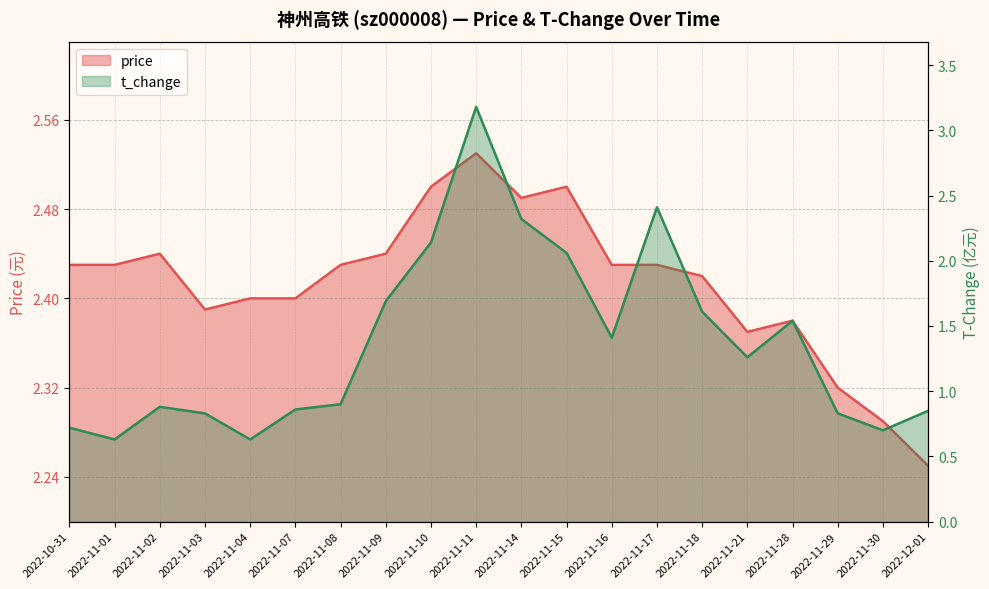

Which series changed the most between 2022-10-31 and 2022-11-11?

t_change